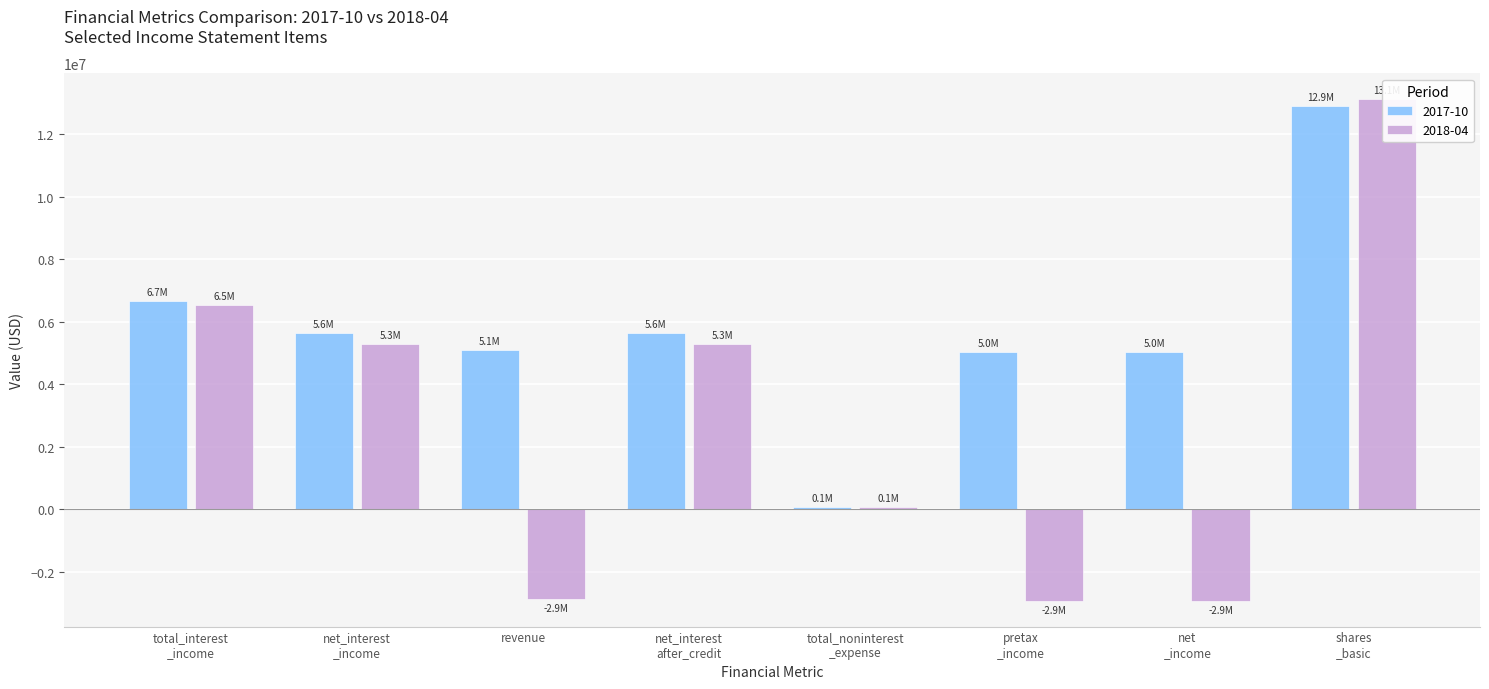

What is the total value across all series at shares _basic?

26037000